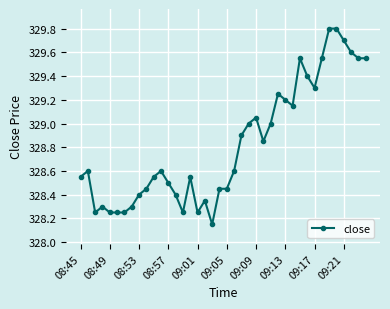

What is the greatest value displayed?

329.8